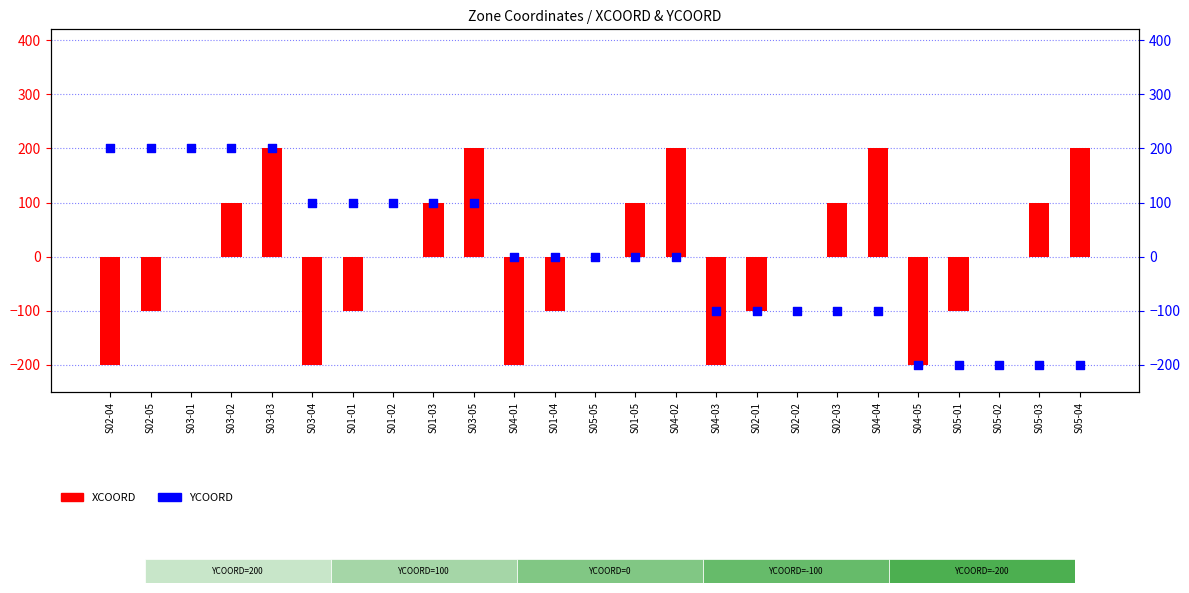

At which category is the sum across all series the highest?

S03-03